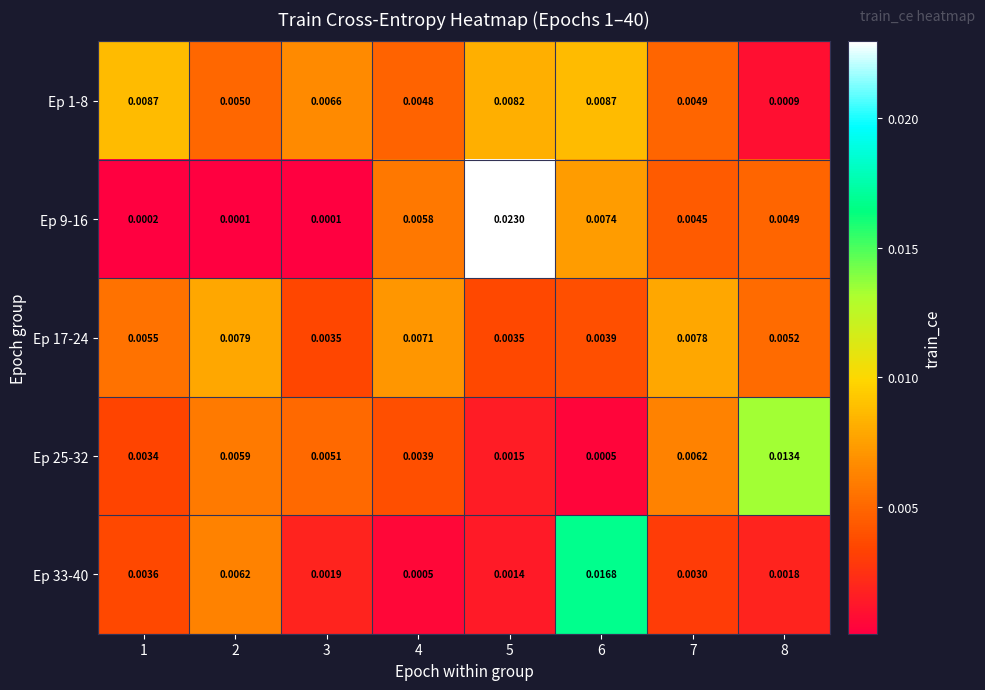

Is the value of Ep 17-24 at 7 greater than the value of Ep 9-16 at 4?

Yes